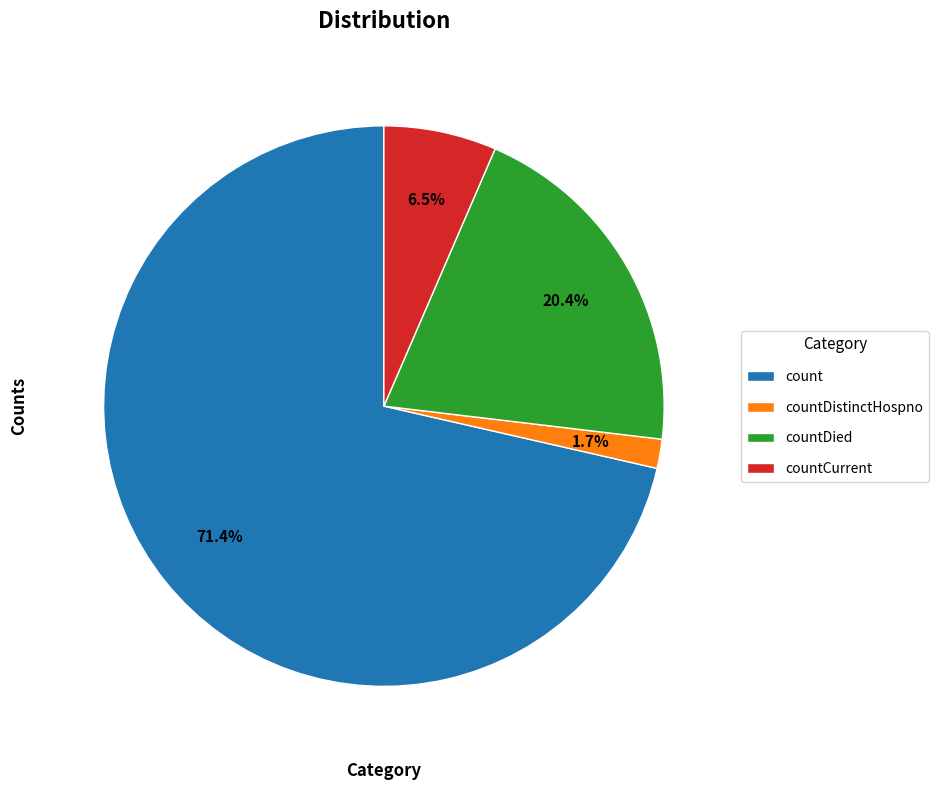

The countDied slice represents 29% of the pie. True or false?

False